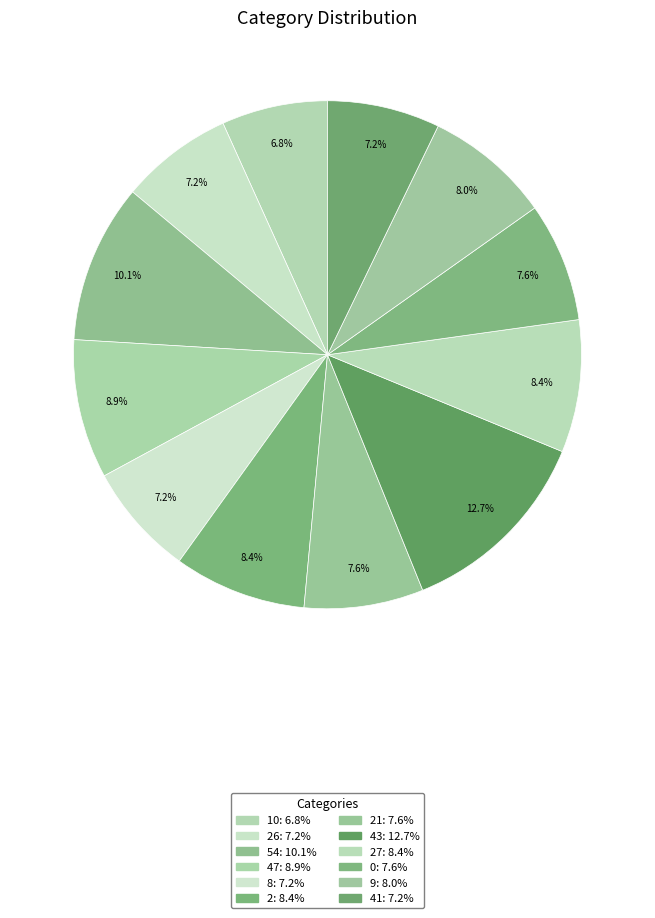

Count the number of slices in the pie.

12